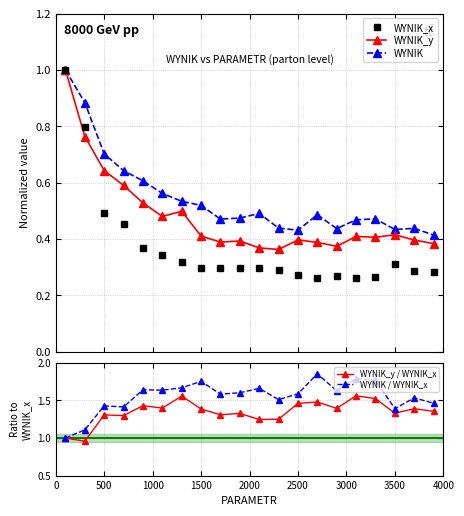

True or false: WYNIK / WYNIK_x has a value of 2.2 at 3500.

False